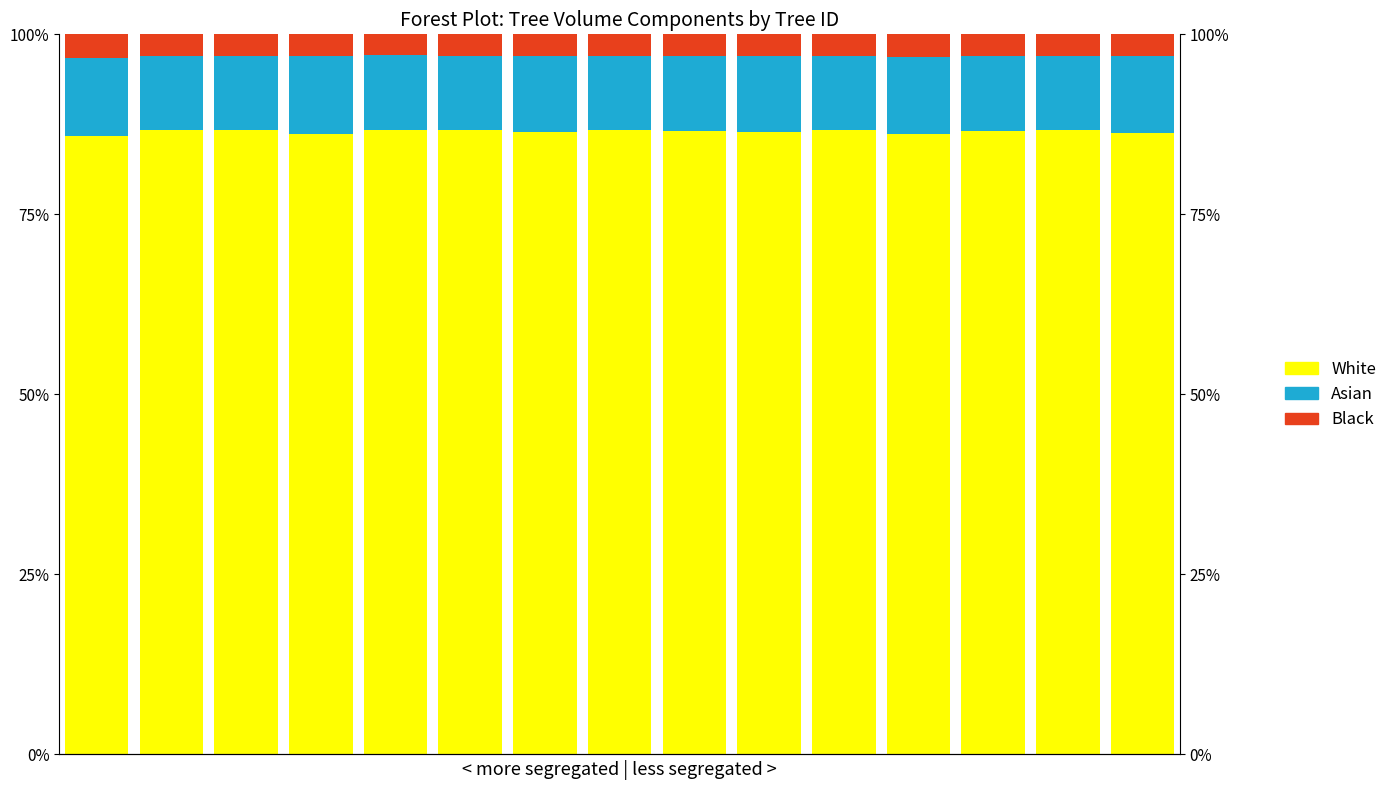

Which category has the highest value in the Asian series?

3